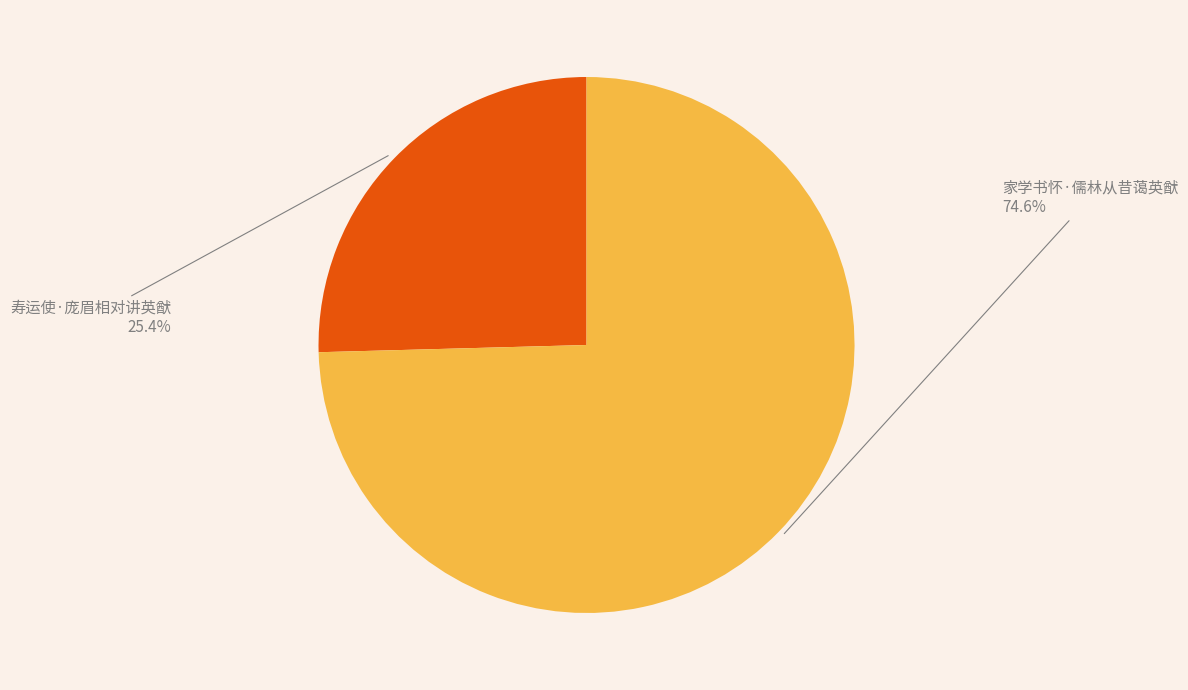

Does any single category account for the majority?

Yes